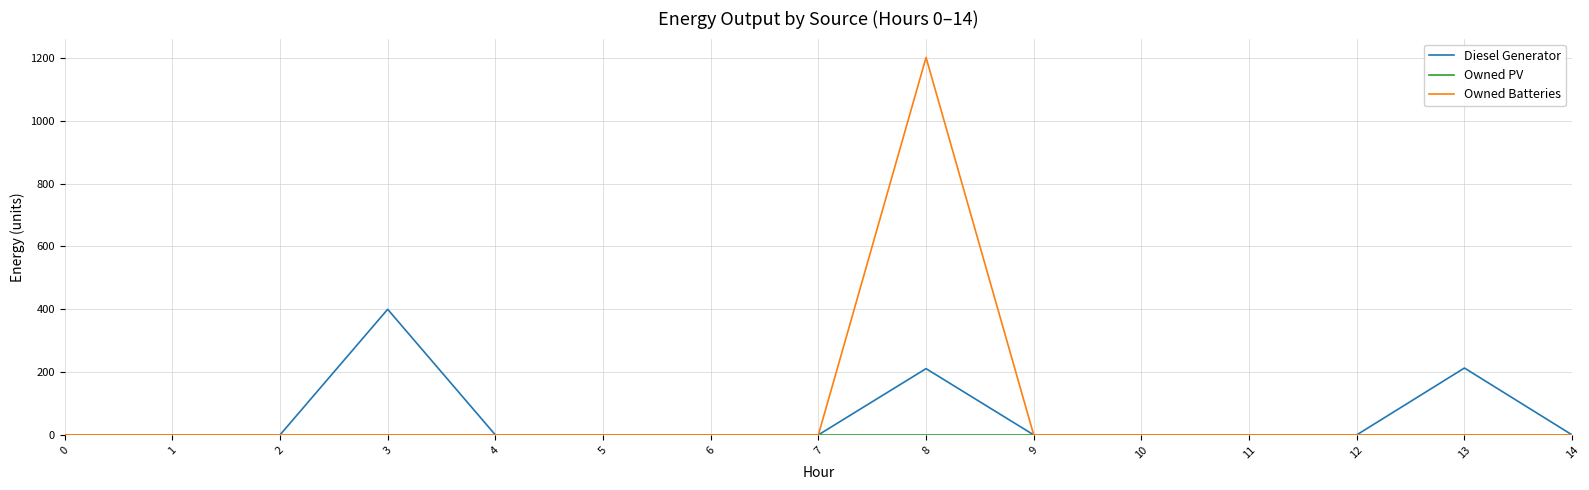

What is the maximum value shown in the chart?

1202